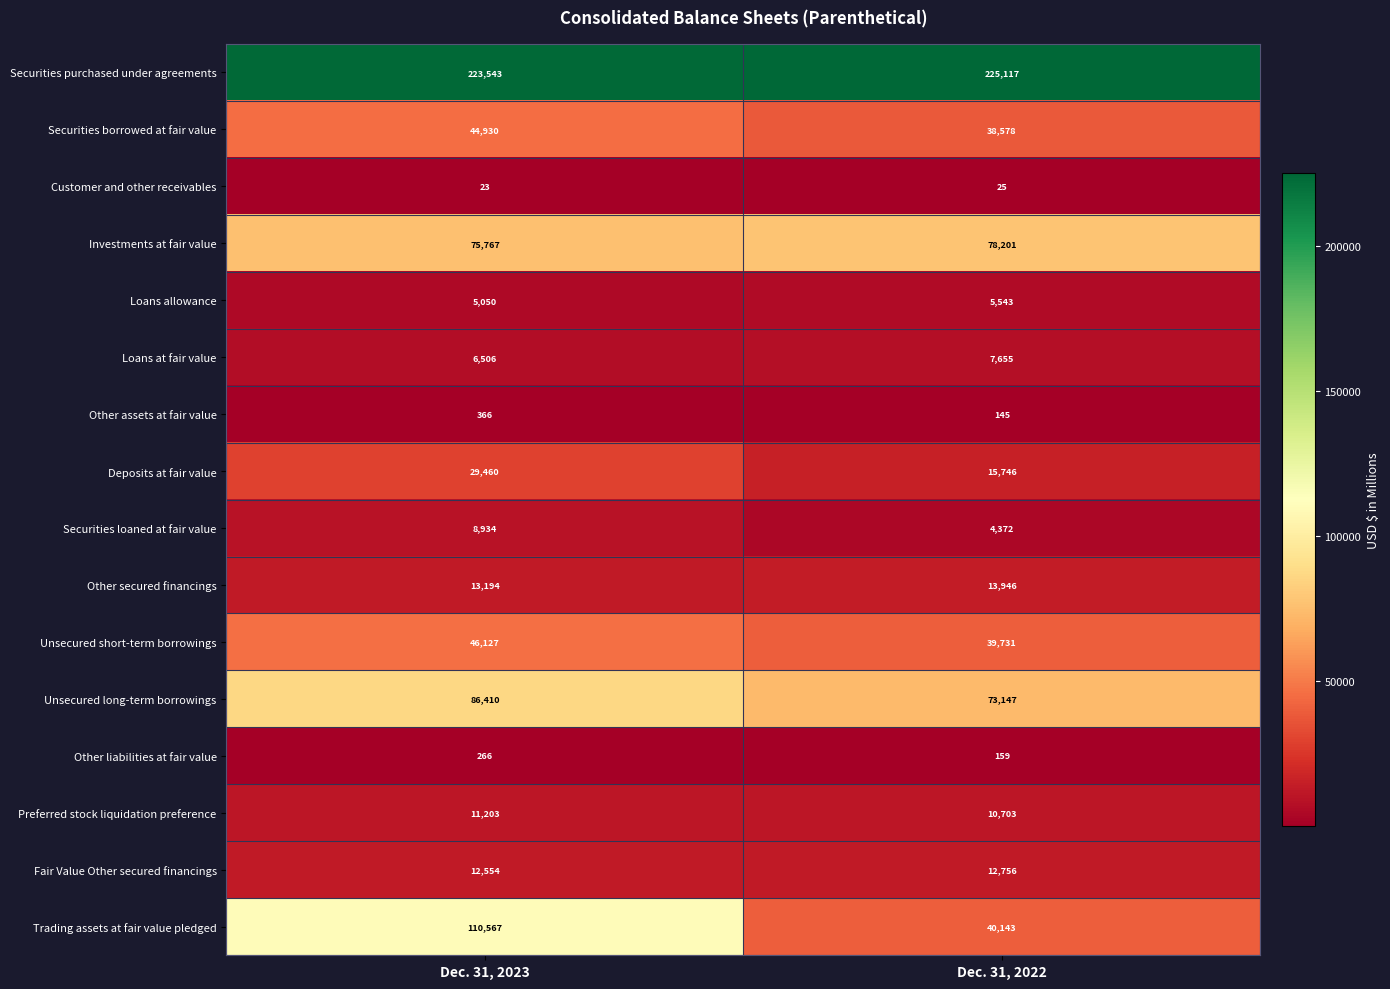

At which label is Loans allowance closest to 5296?

Dec. 31, 2023